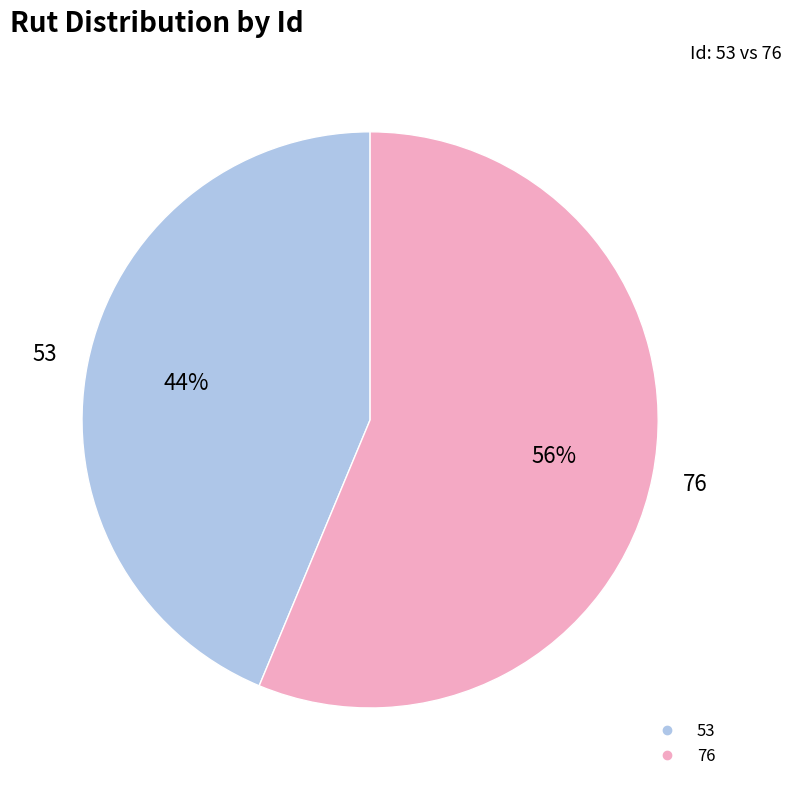

Do 76 and 53 together represent more than half of the pie?

Yes